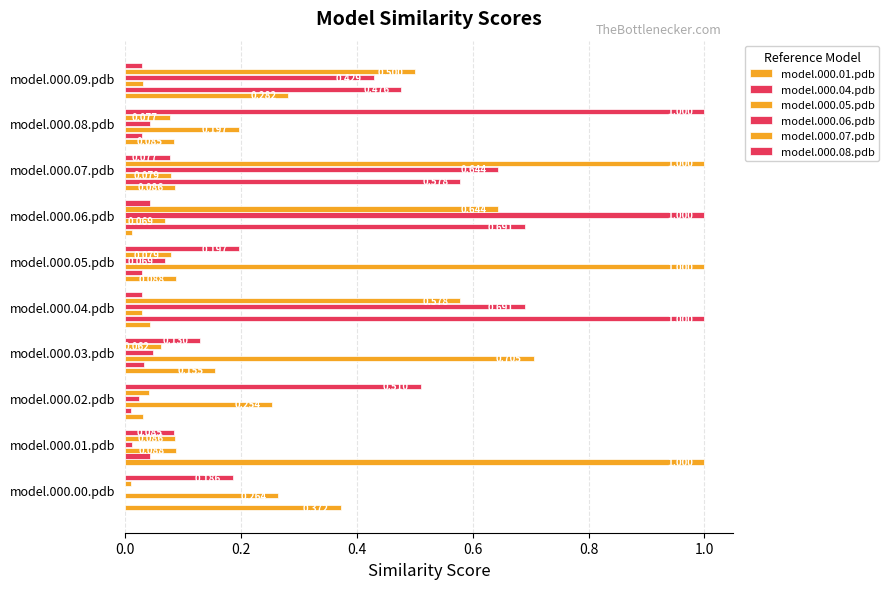

How many distinct data groups are displayed?

6